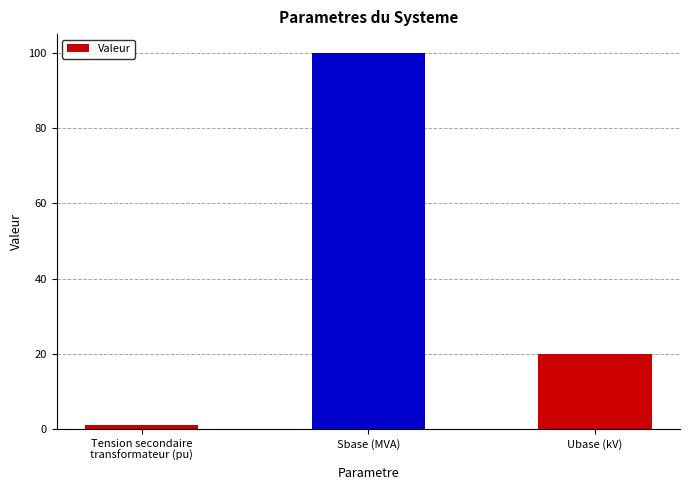

How many data points does each series have?

3